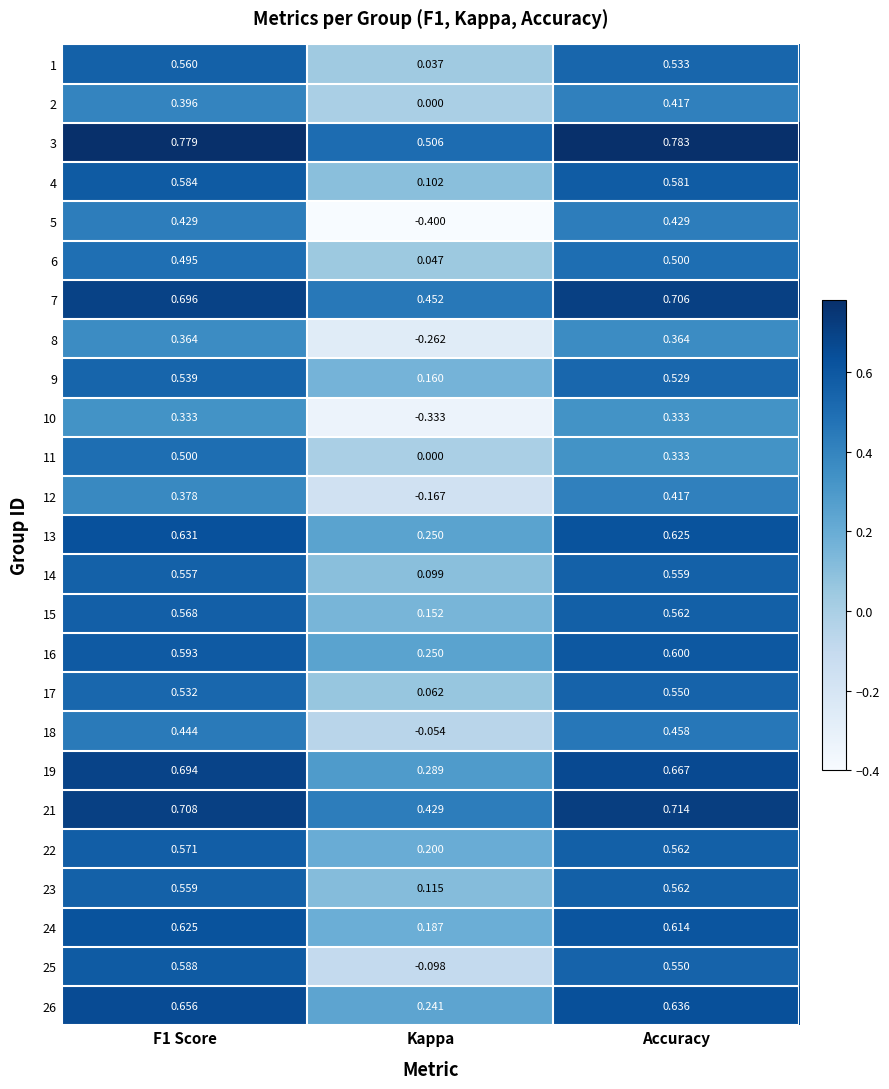

At which category does the chart reach its minimum across all series?

Kappa